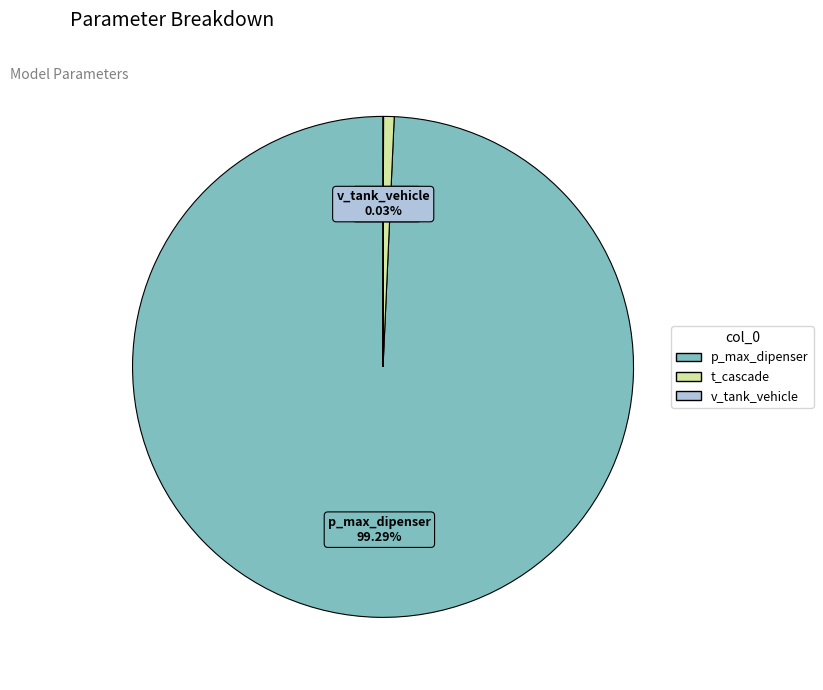

Which slice is the largest?

p_max_dipenser